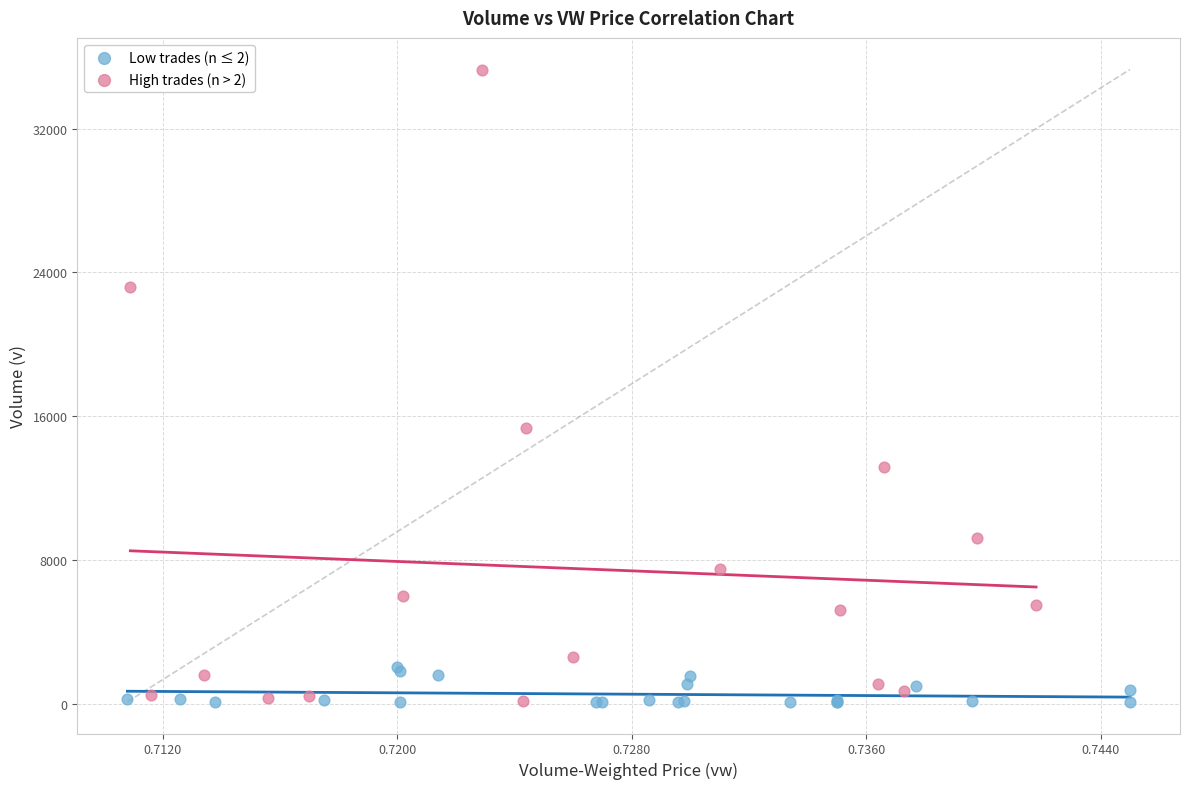

What are all the series names shown in the legend?

Low trades (n ≤ 2), High trades (n > 2)